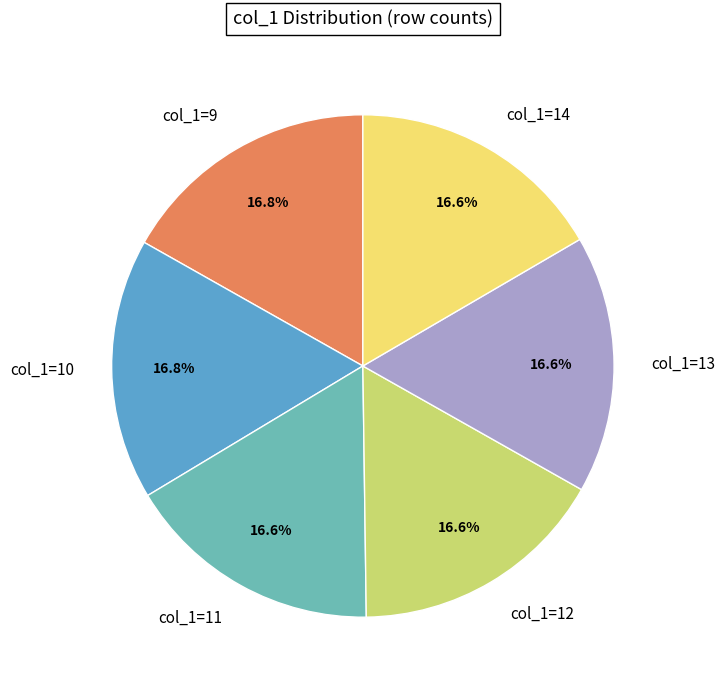

Do col_1=11 and col_1=14 together represent more than half of the pie?

No